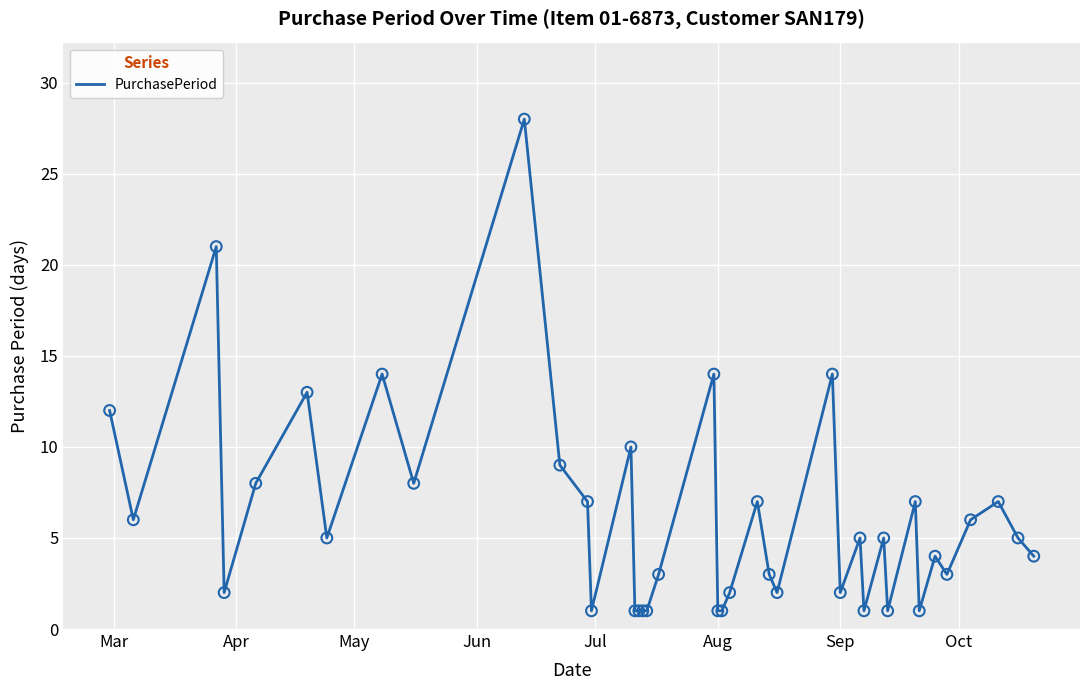

What is the greatest value displayed?

28